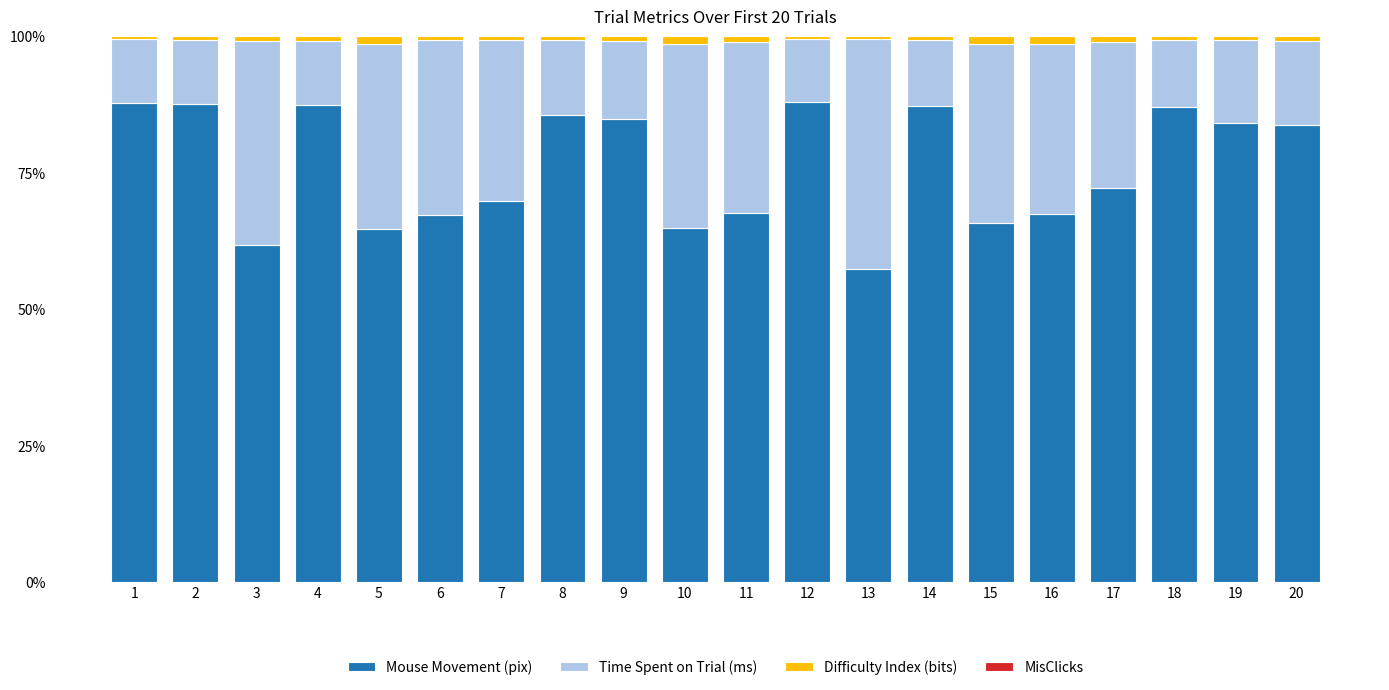

At which label does Mouse Movement (pix) reach its minimum?

13